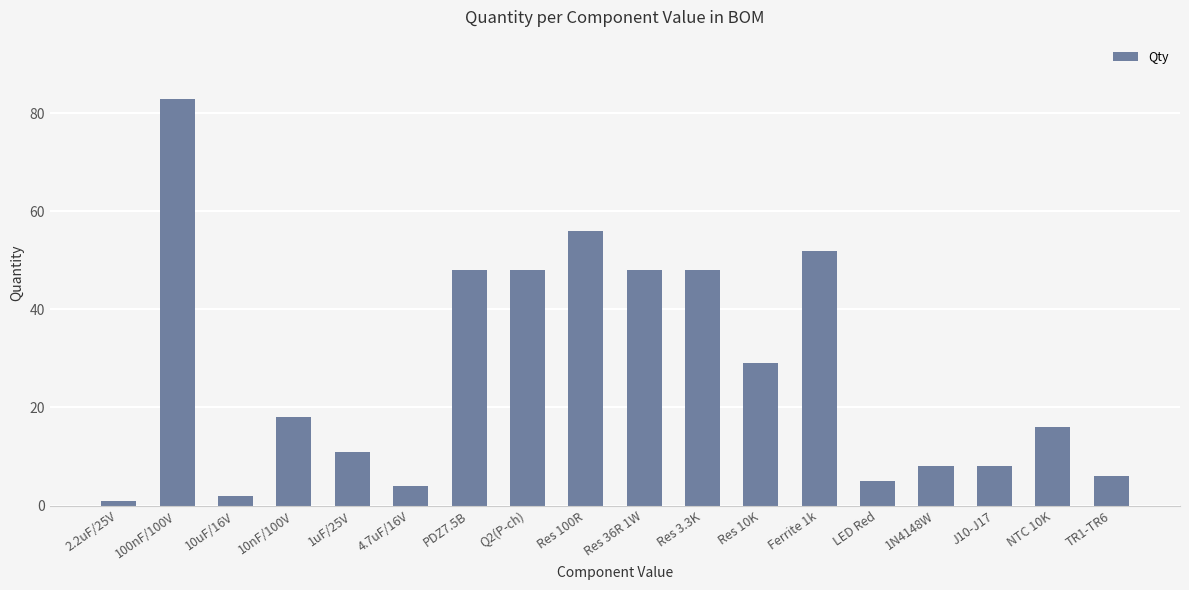

Which has a higher value, 1N4148W or 10nF/100V?

10nF/100V